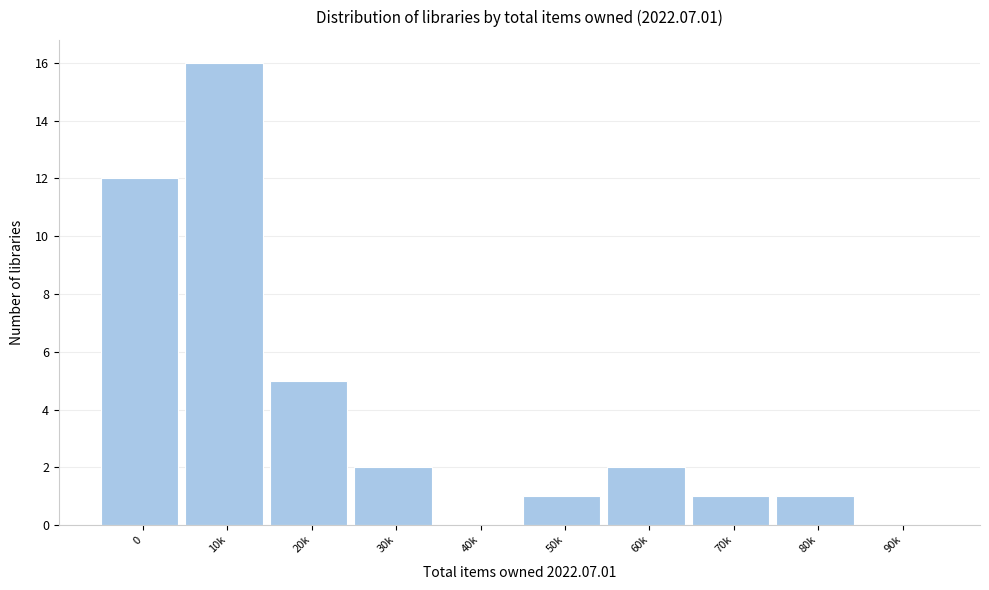

Reading left to right, what are all the values shown in this chart?

0=12	10k=16	20k=5	30k=2	40k=0	50k=1	60k=2	70k=1	80k=1	90k=0